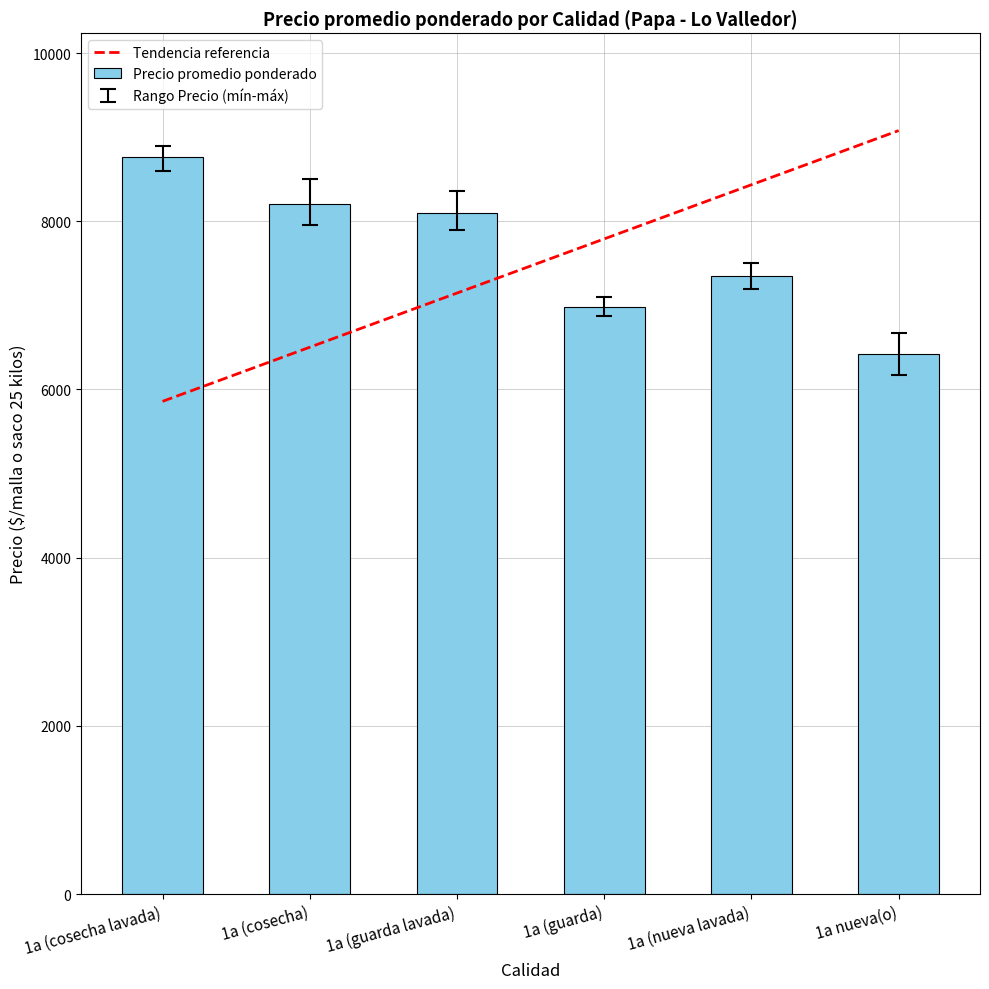

Which category has the lowest value across all series?

1a nueva(o)